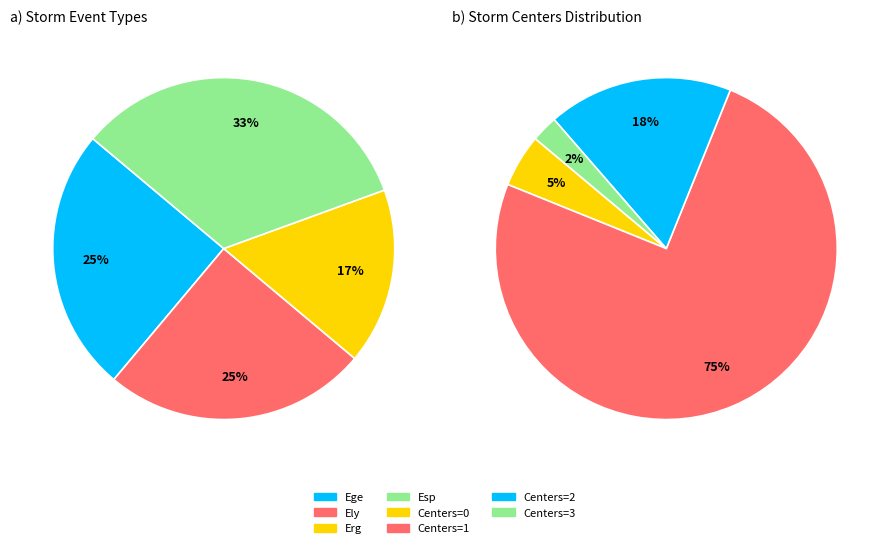

Is there any slice that represents more than half of the pie?

Yes